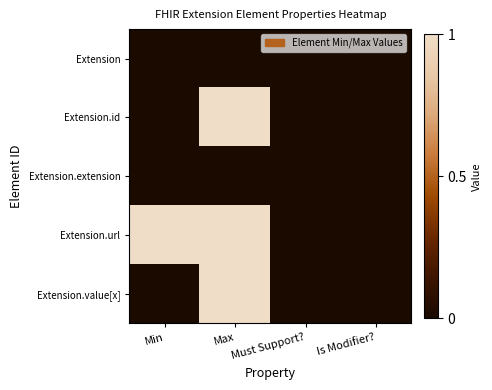

Which category has the highest value across all series?

Max